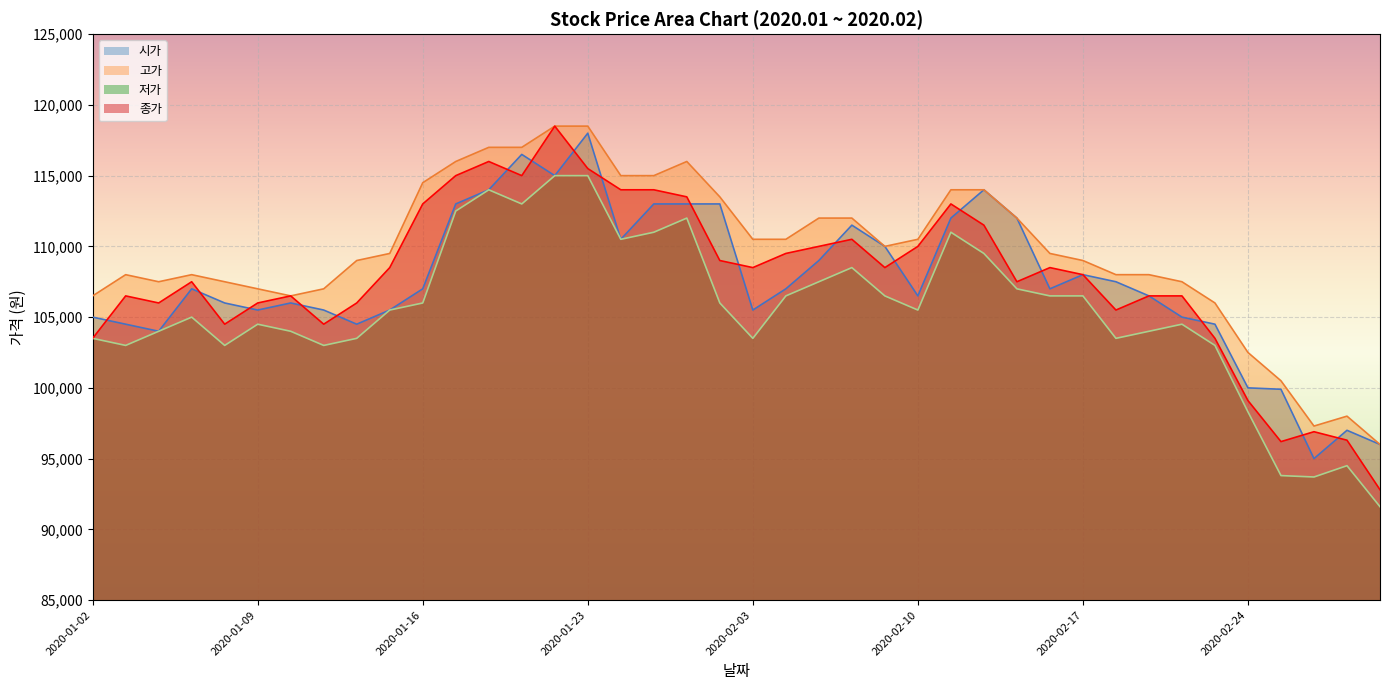

Which has a higher value, 2020-02-14 or 2020-02-28?

2020-02-14